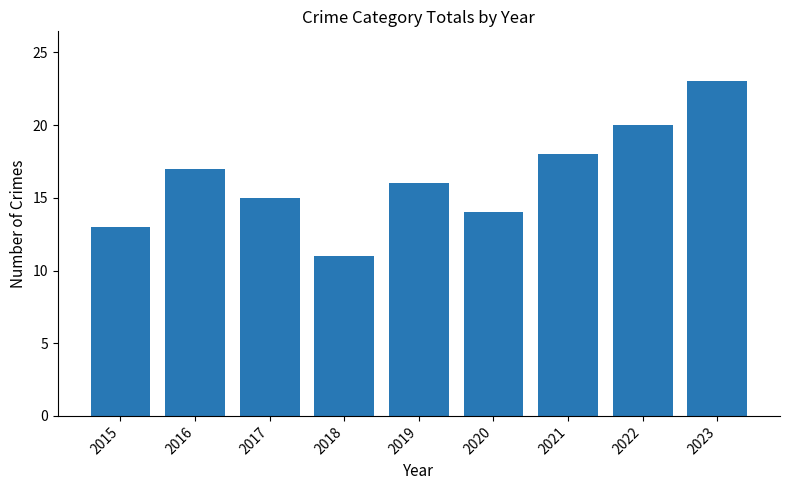

Which has a higher value, 2022 or 2016?

2022